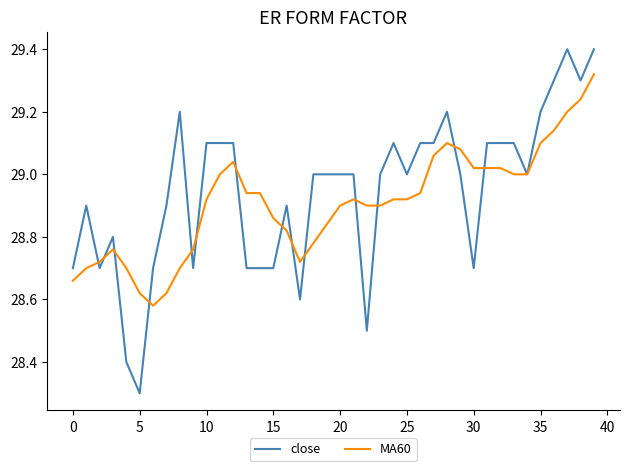

Which series has the largest range (max minus min)?

close